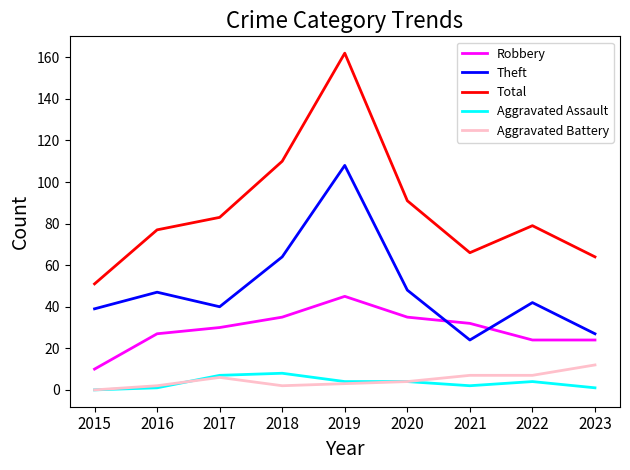

Which series has the largest total across all categories?

Total